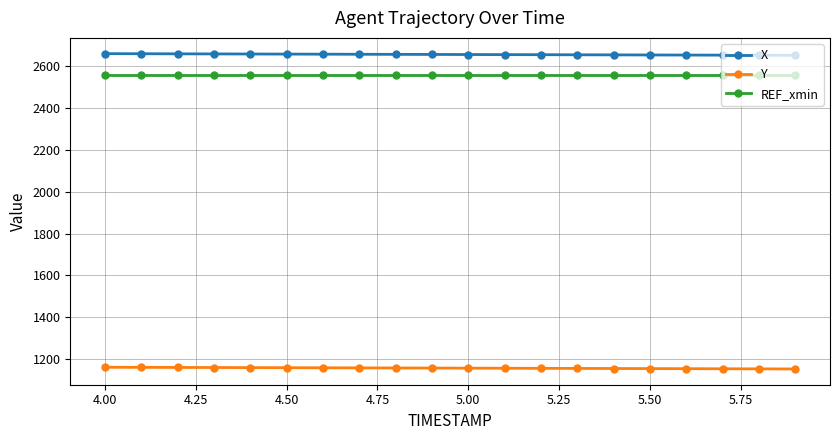

What is the sum of all X values?

53142.4